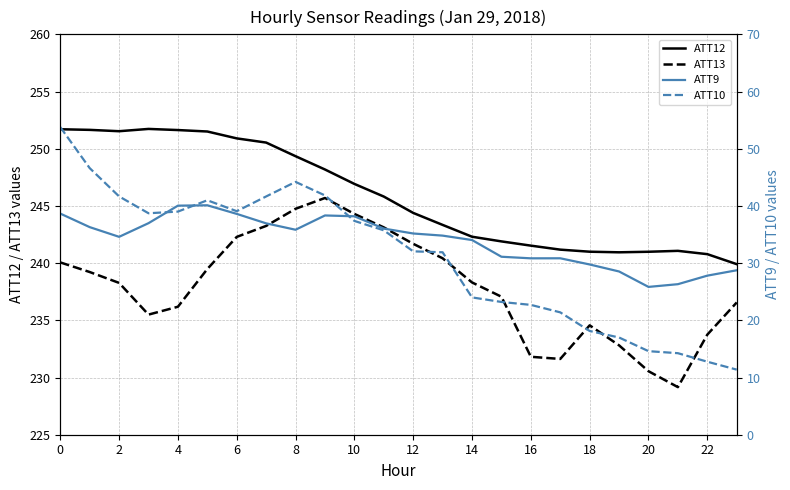

In ATT13, how many points are higher than both neighbors (excluding endpoints)?

2